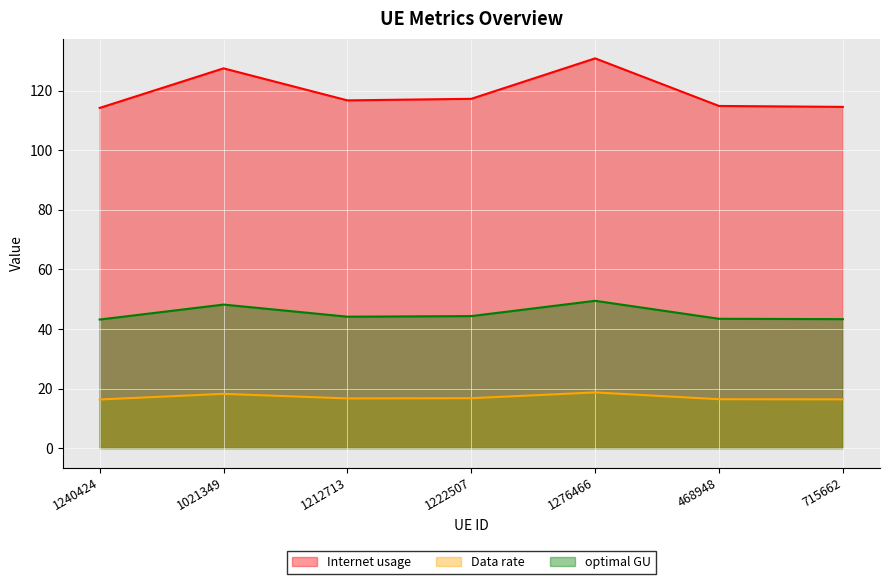

At which label does optimal GU first exceed 44?

1021349